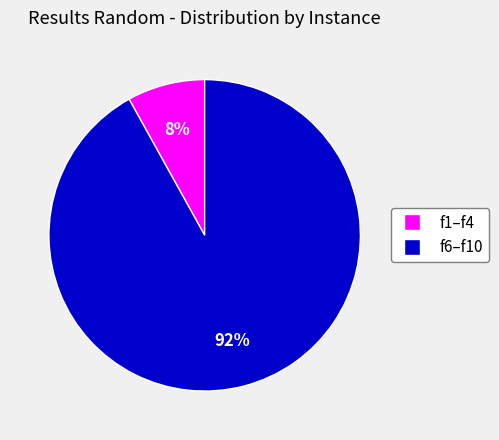

Which slice represents more than half of the pie?

f6–f10